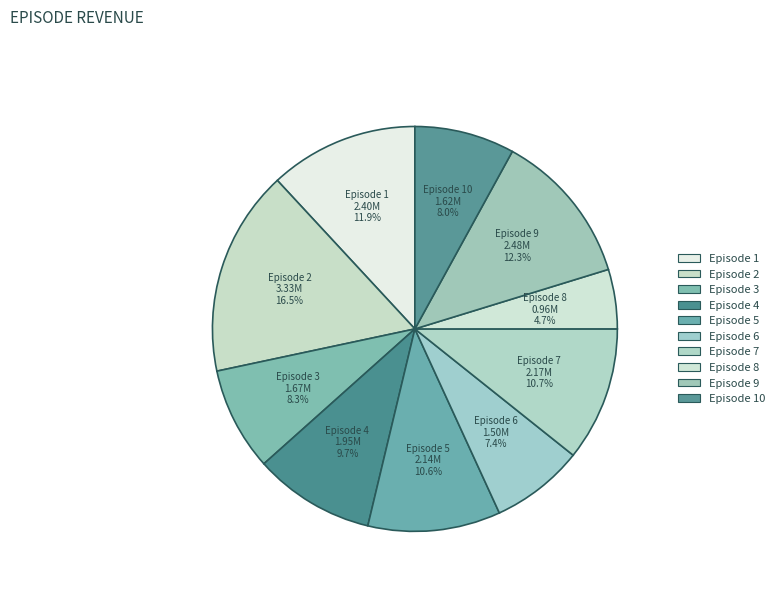

Does any single category account for the majority?

No